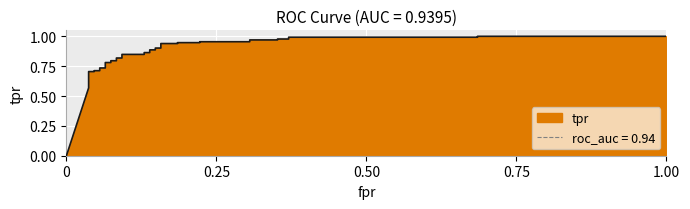

The chart shows a value of 1.3 at 8. True or false?

False